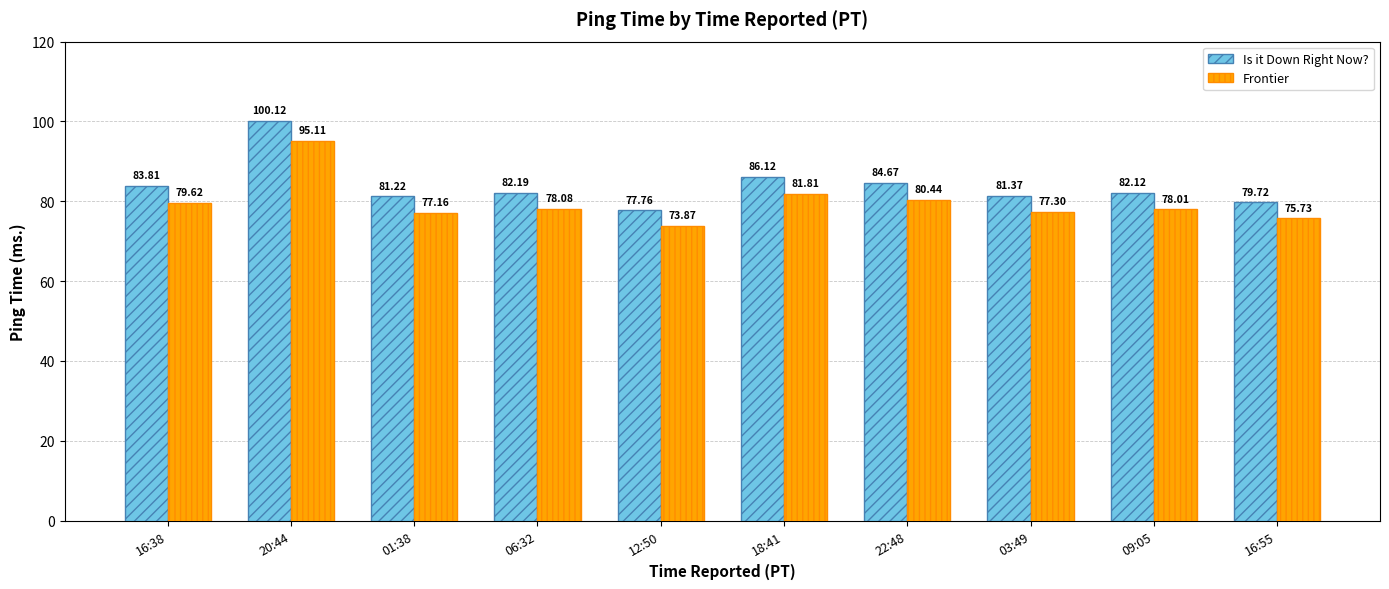

What is the sum of the Is it Down Right Now? values at 20:44 and 16:38?

183.9